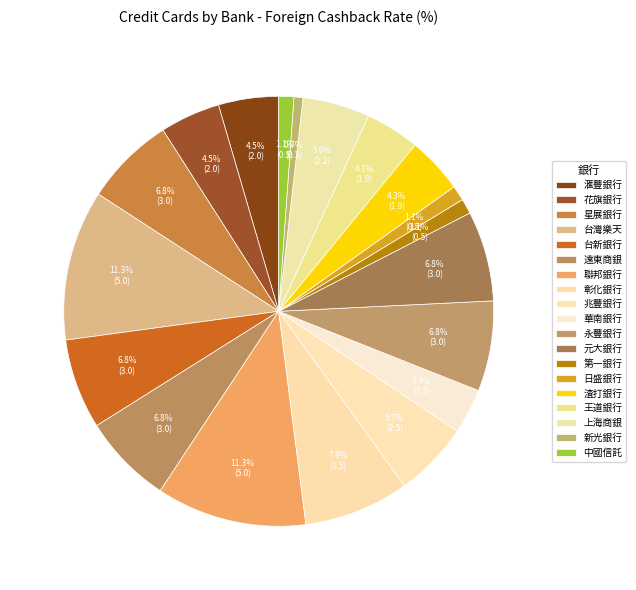

Is 花旗銀行 the majority of the pie?

No